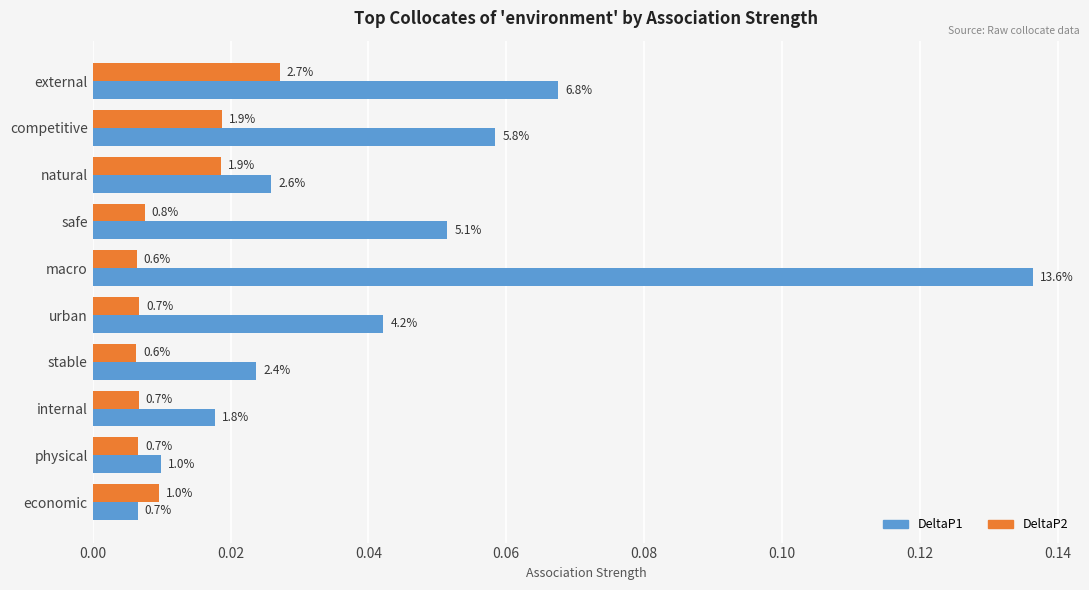

What are all the series names shown in the legend?

DeltaP1, DeltaP2